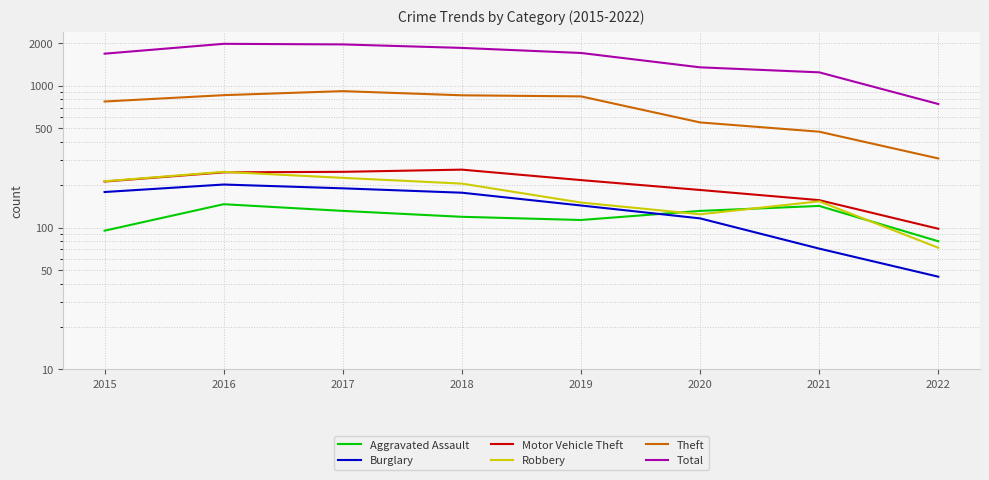

Does the chart display data point markers on the line(s)?

No